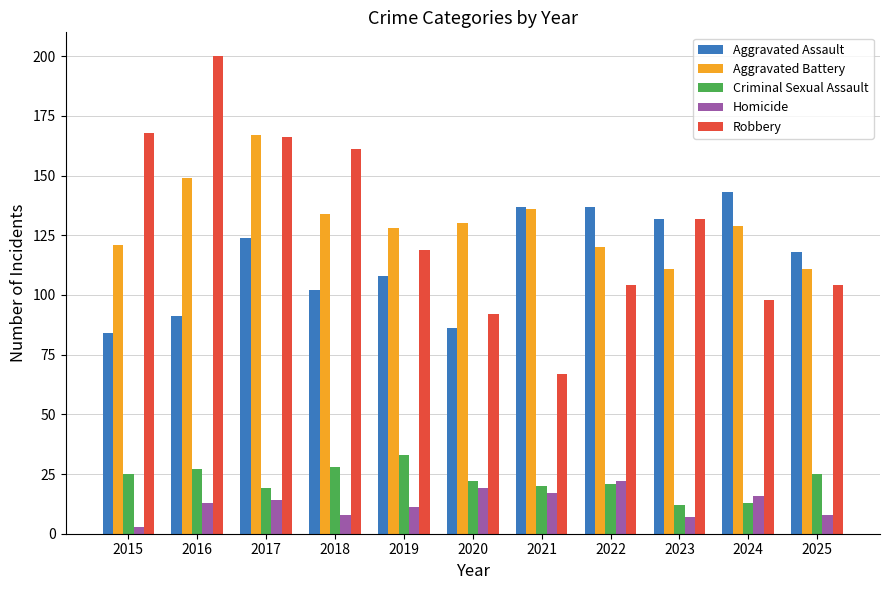

How many series are shown in this chart?

5